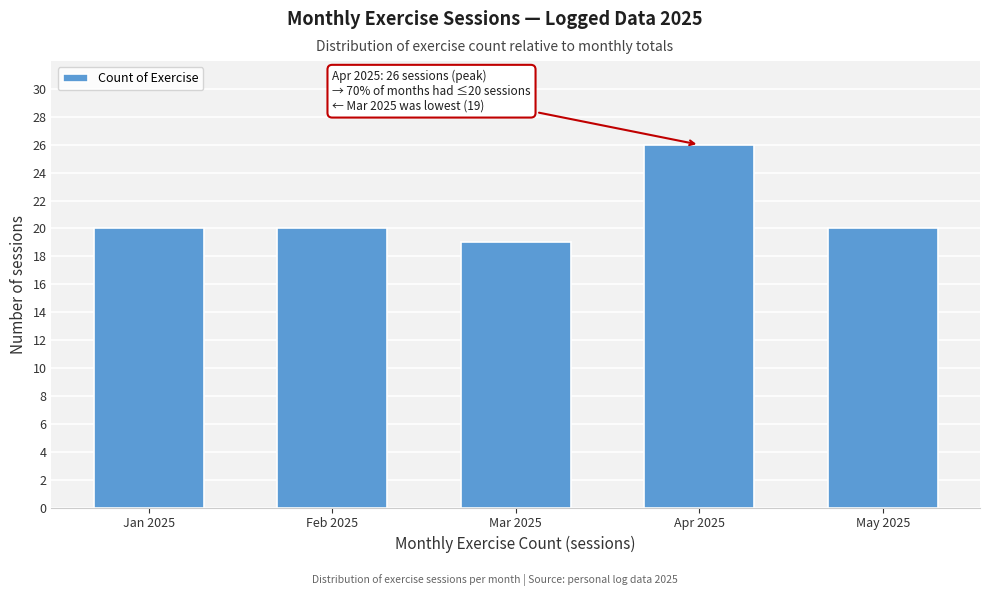

Reading left to right, extract all data points from this chart.

Jan 2025=20	Feb 2025=20	Mar 2025=19	Apr 2025=26	May 2025=20